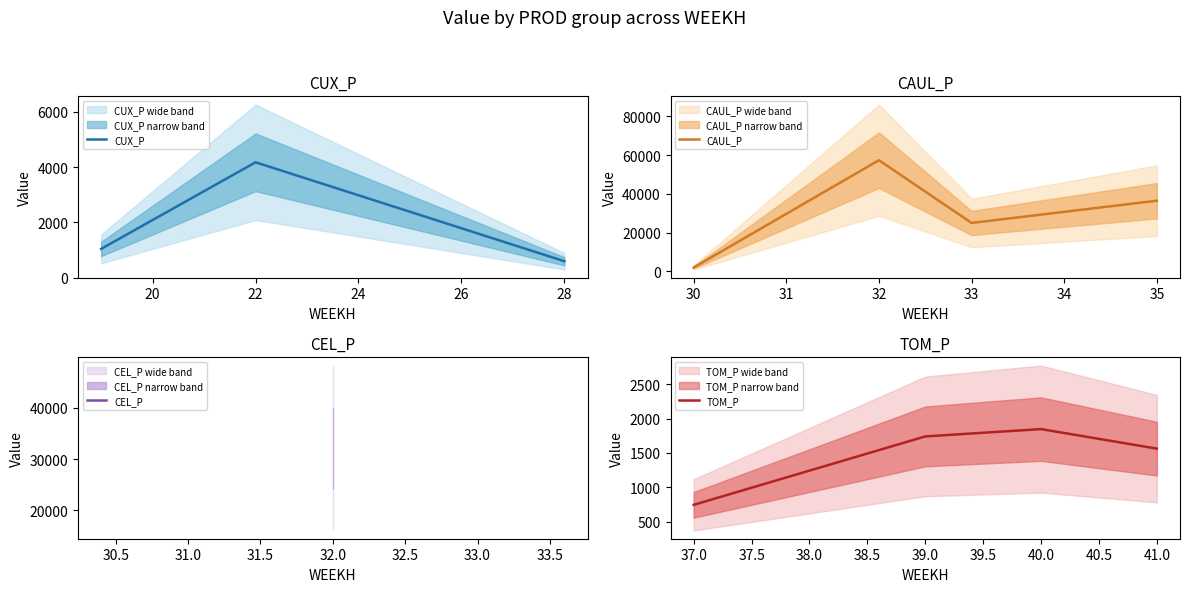

Is it true that TOM_P equals -964.9 at 9?

False